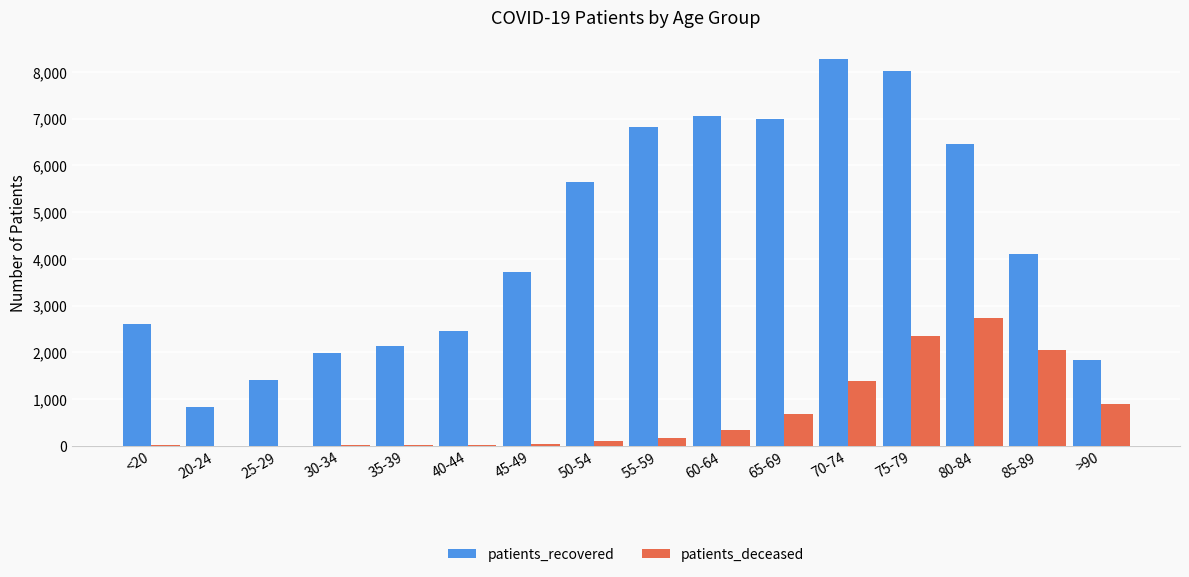

Which series changed the most between 25-29 and 85-89?

patients_recovered